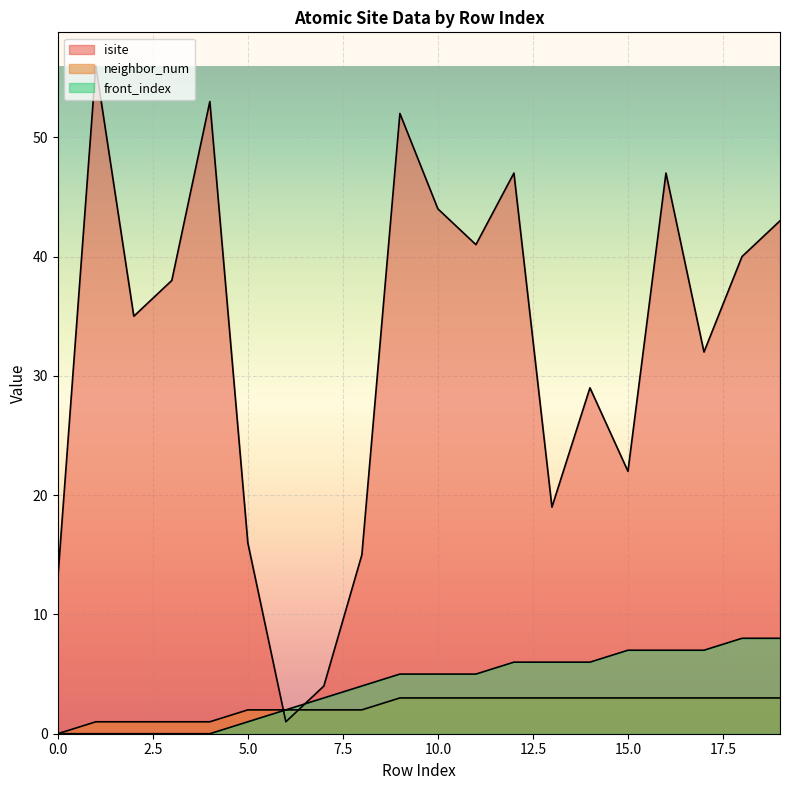

Is it true that isite equals 19 at 11?

False